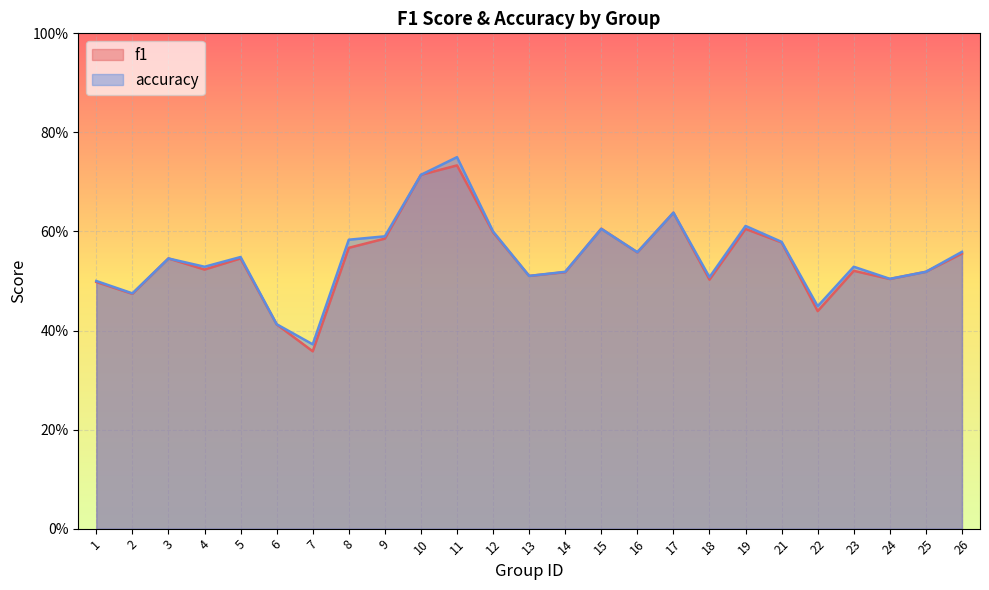

Reading left to right, transcribe all the data shown in this chart.

f1: 1=0.5	2=0.5	3=0.5	4=0.5	5=0.5	6=0.4	7=0.4	8=0.6	9=0.6	10=0.7	11=0.7	12=0.6	13=0.5	14=0.5	15=0.6	16=0.6	17=0.6	18=0.5	19=0.6	21=0.6	22=0.4	23=0.5	24=0.5	25=0.5	26=0.6
accuracy: 1=0.5	2=0.5	3=0.5	4=0.5	5=0.5	6=0.4	7=0.4	8=0.6	9=0.6	10=0.7	11=0.8	12=0.6	13=0.5	14=0.5	15=0.6	16=0.6	17=0.6	18=0.5	19=0.6	21=0.6	22=0.4	23=0.5	24=0.5	25=0.5	26=0.6